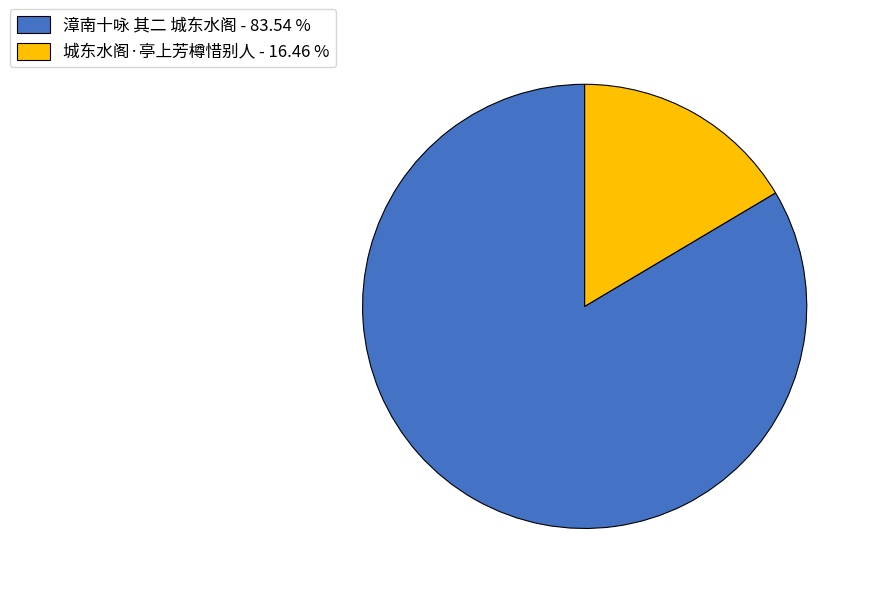

Approximately how many times larger is the value at 城东水阁·亭上芳樽惜别人 compared to 漳南十咏 其二 城东水阁?

0.2